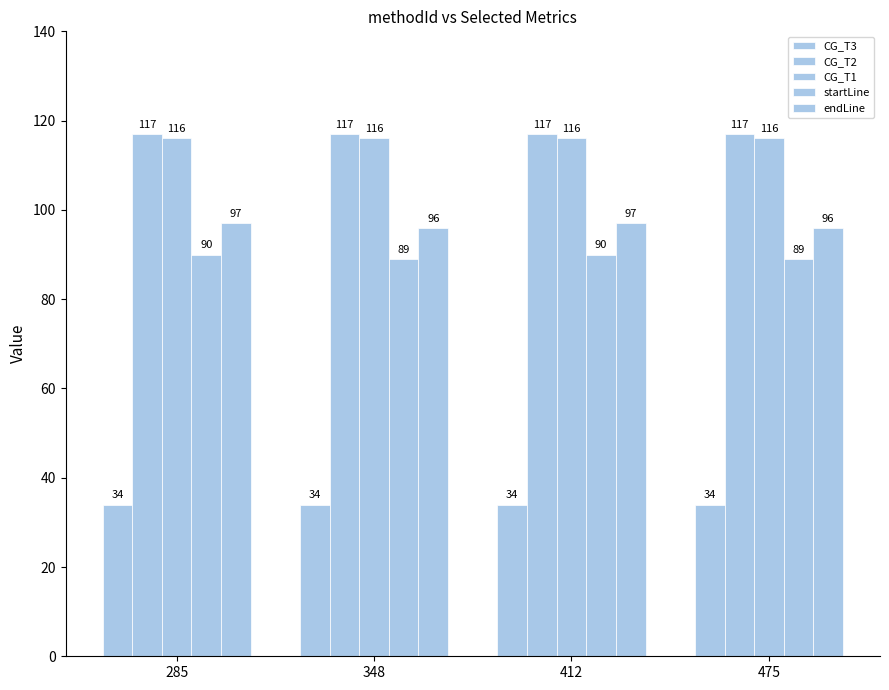

How many data points in startLine are less than 90?

2